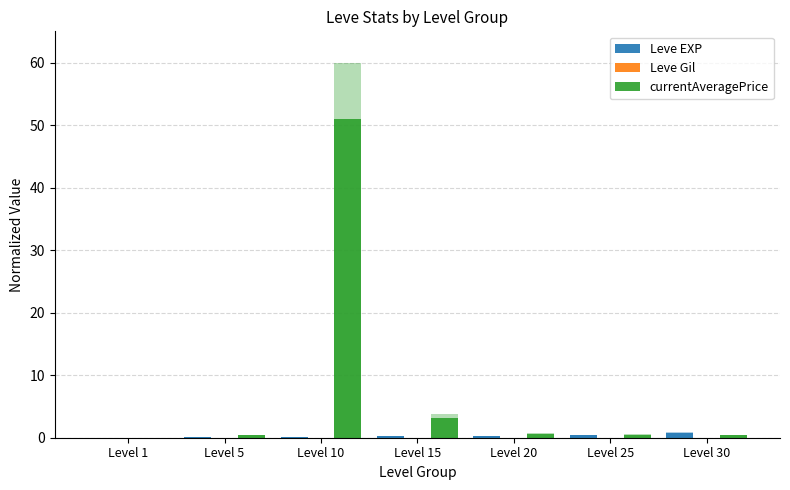

At how many categories does at least one series exceed 13?

1